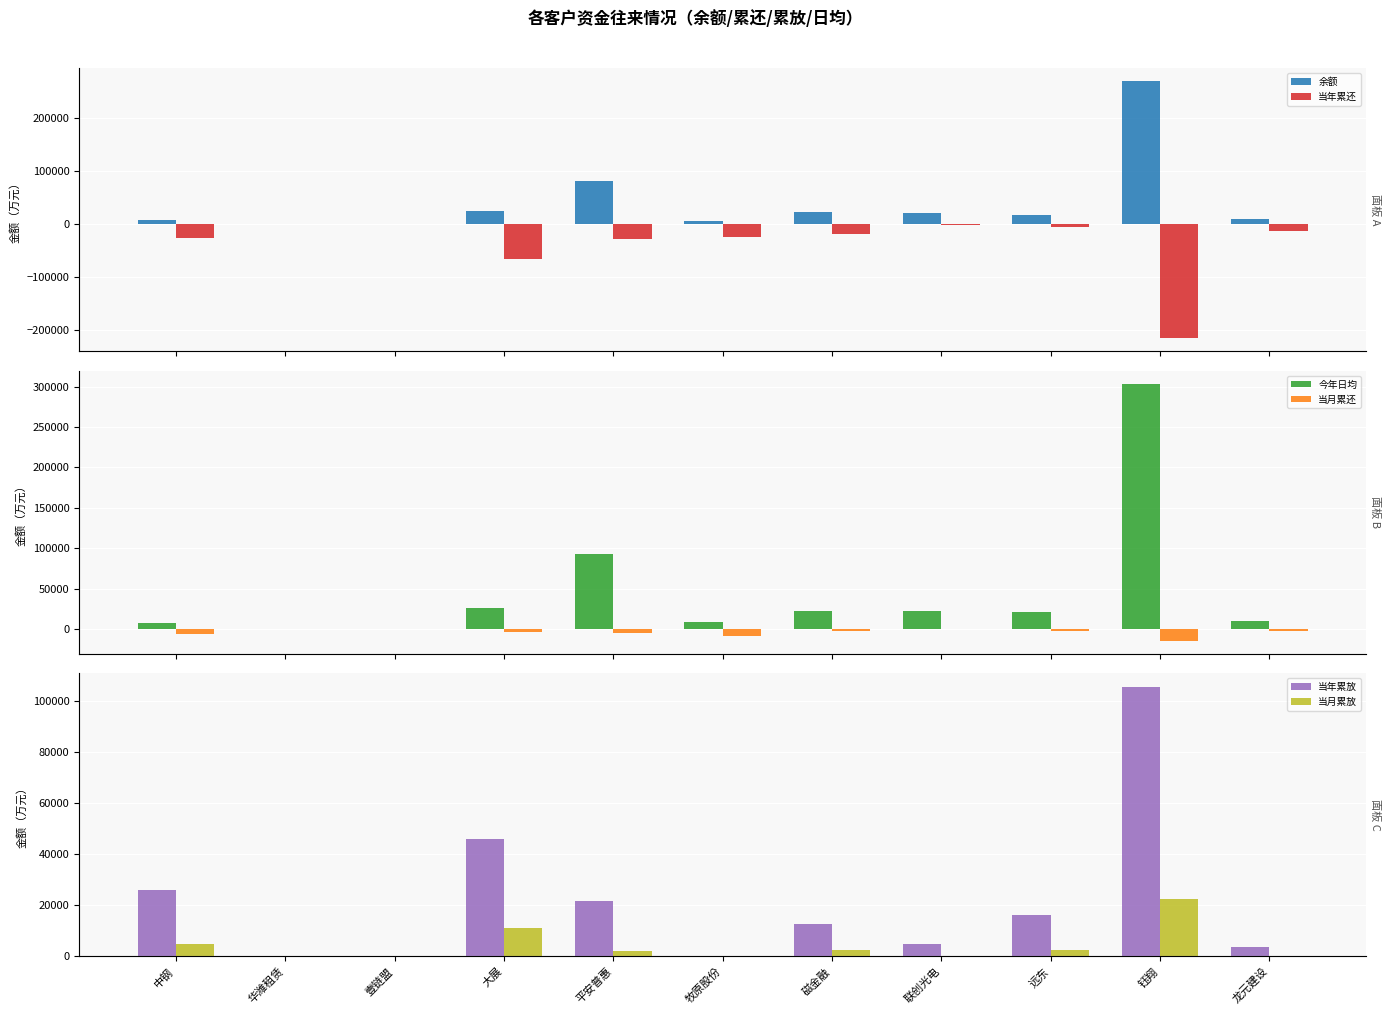

Which label corresponds to the largest value in the chart?

钰翔